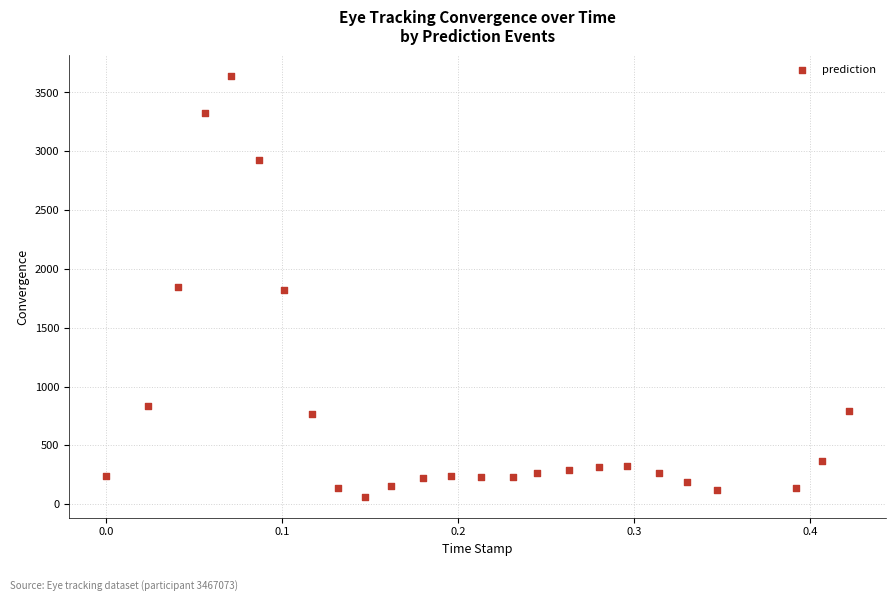

What is the range of X values (max minus min)?

0.4